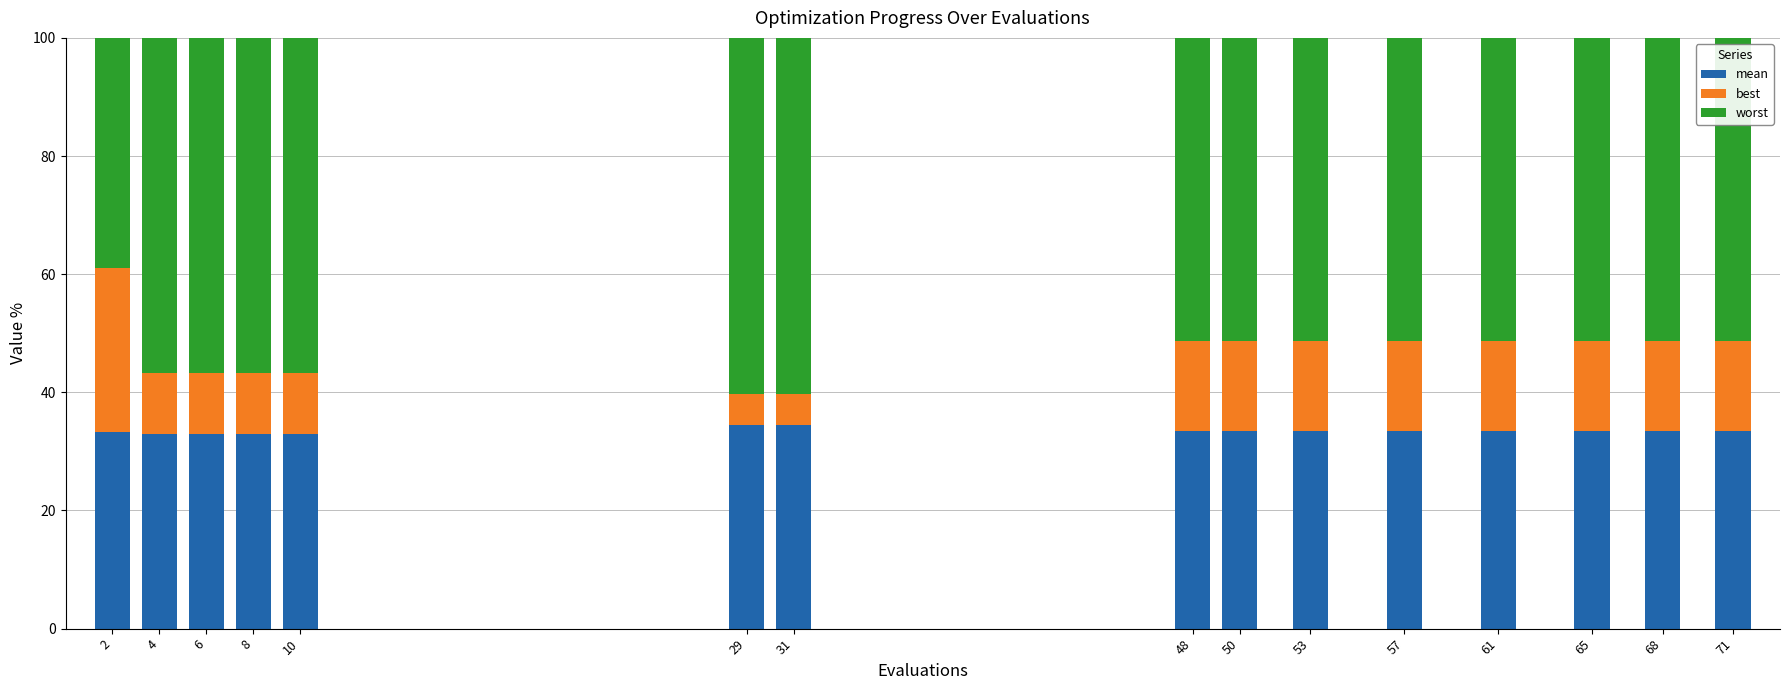

What is the total value across all series at 65?

100.0